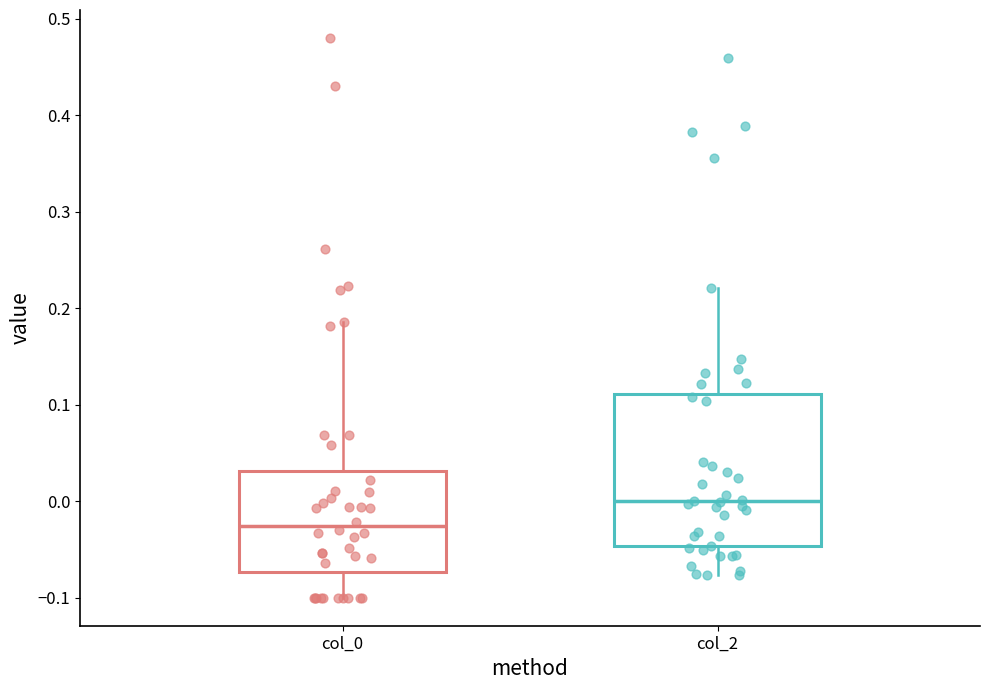

Comparing the boxes themselves (not the whiskers), which one is the tallest?

col_2